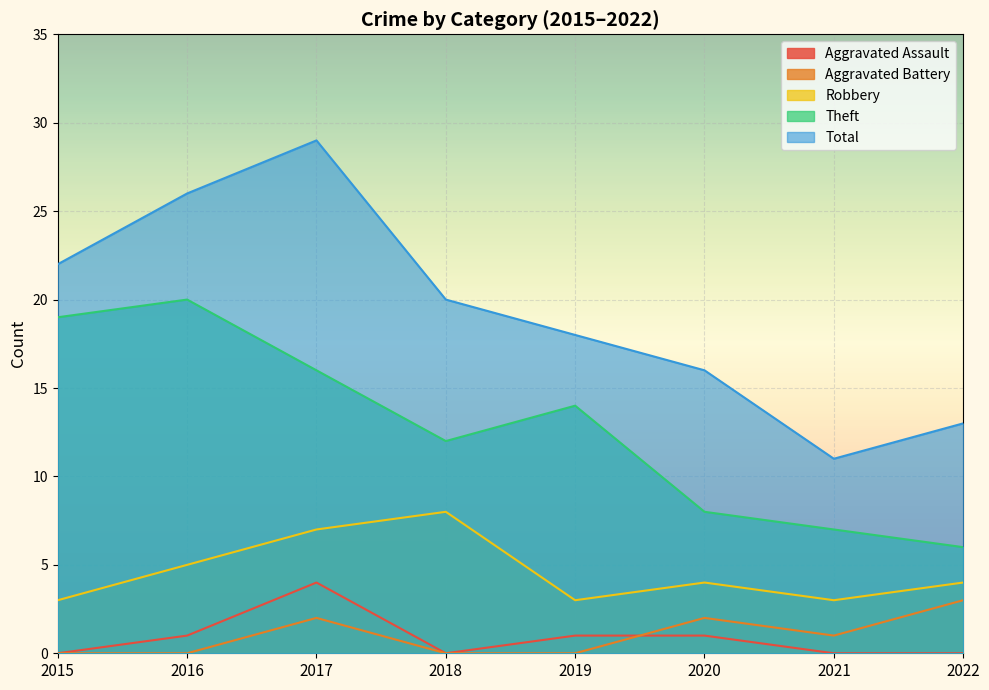

Does the chart display data point markers on the line(s)?

No